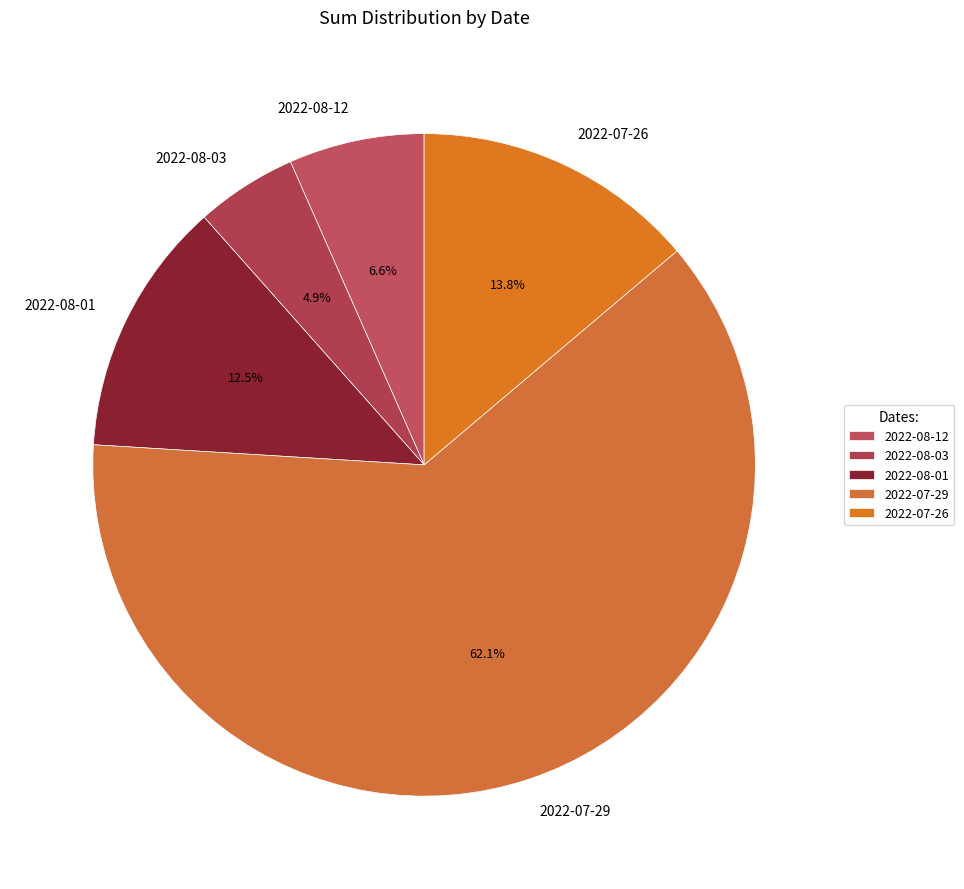

Approximately how many times larger is the value at 2022-08-03 compared to 2022-08-01?

0.4